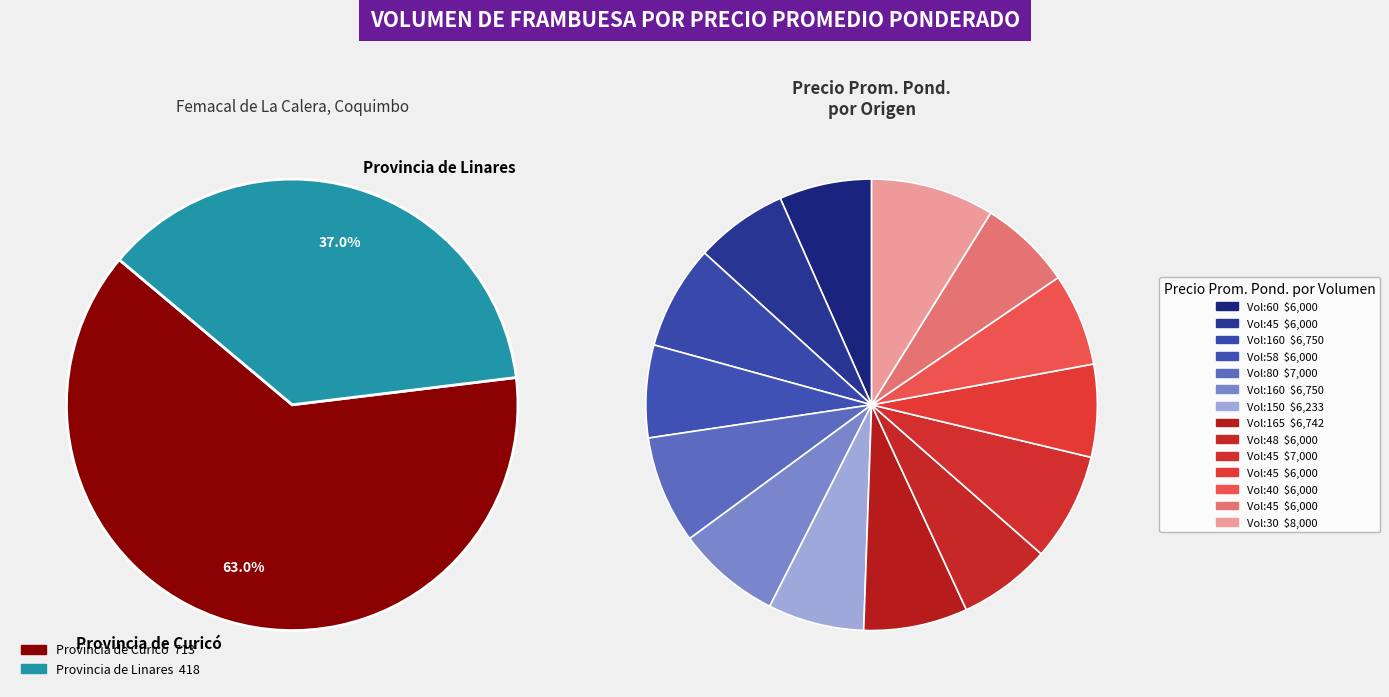

What is the total percentage of 30 and 160?

16.3%